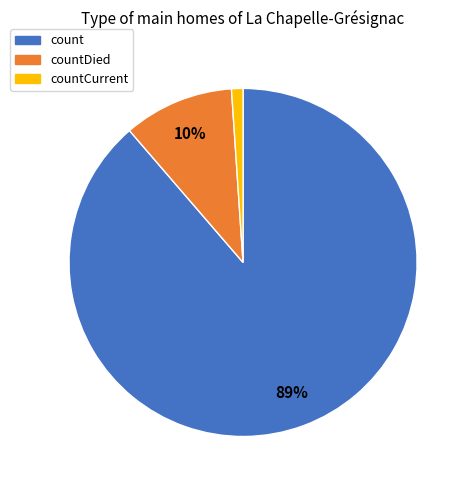

Is there any slice that represents more than half of the pie?

Yes